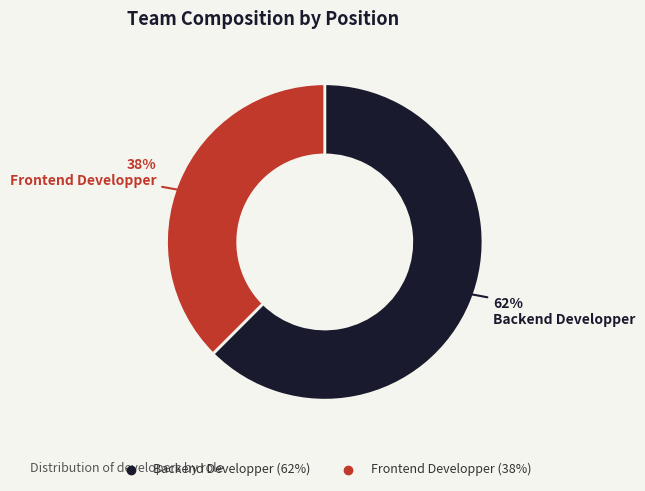

Is it true that Frontend Developper is 30% of the pie?

False